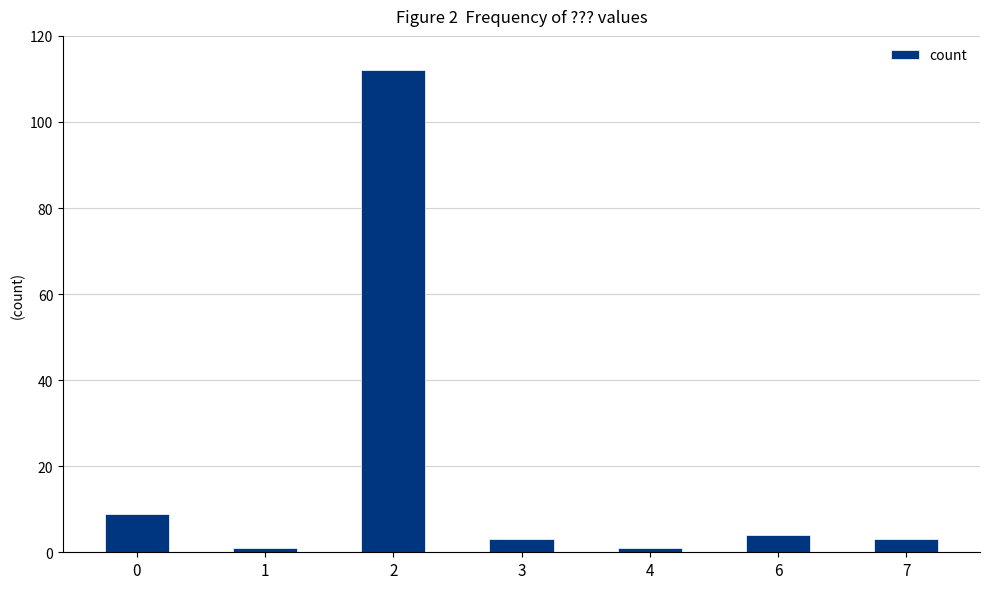

Reading left to right, extract all data points from this chart.

9	1	112	3	1	4	3